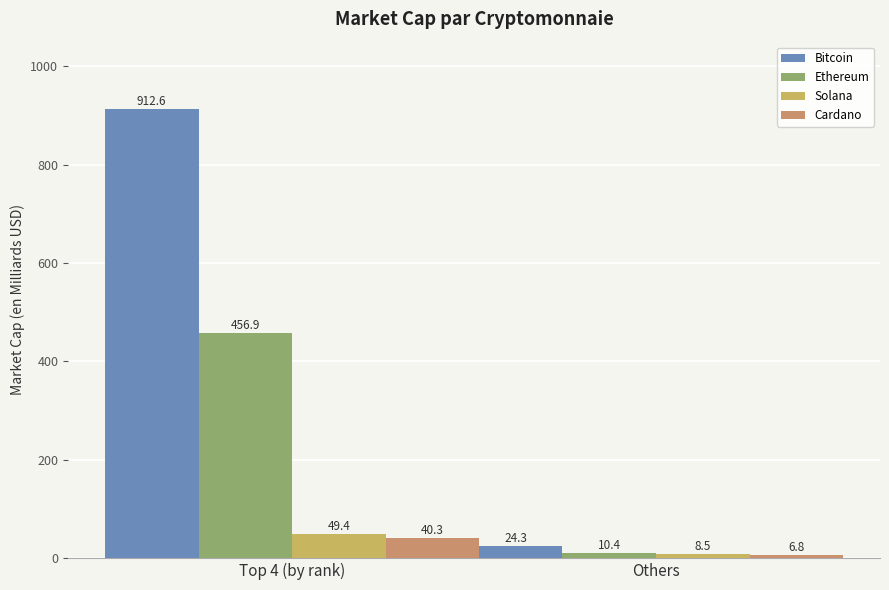

Which series has the largest total across all categories?

Bitcoin